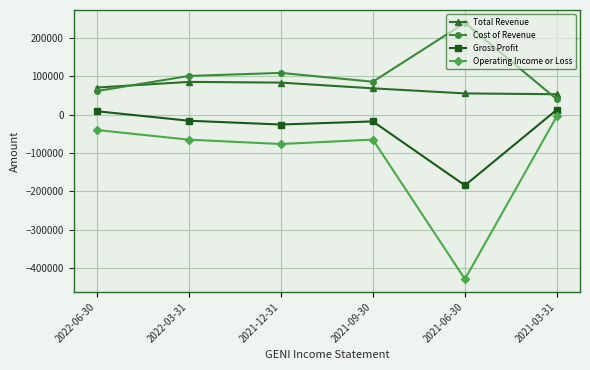

At which label does Gross Profit first exceed -15500?

2022-06-30